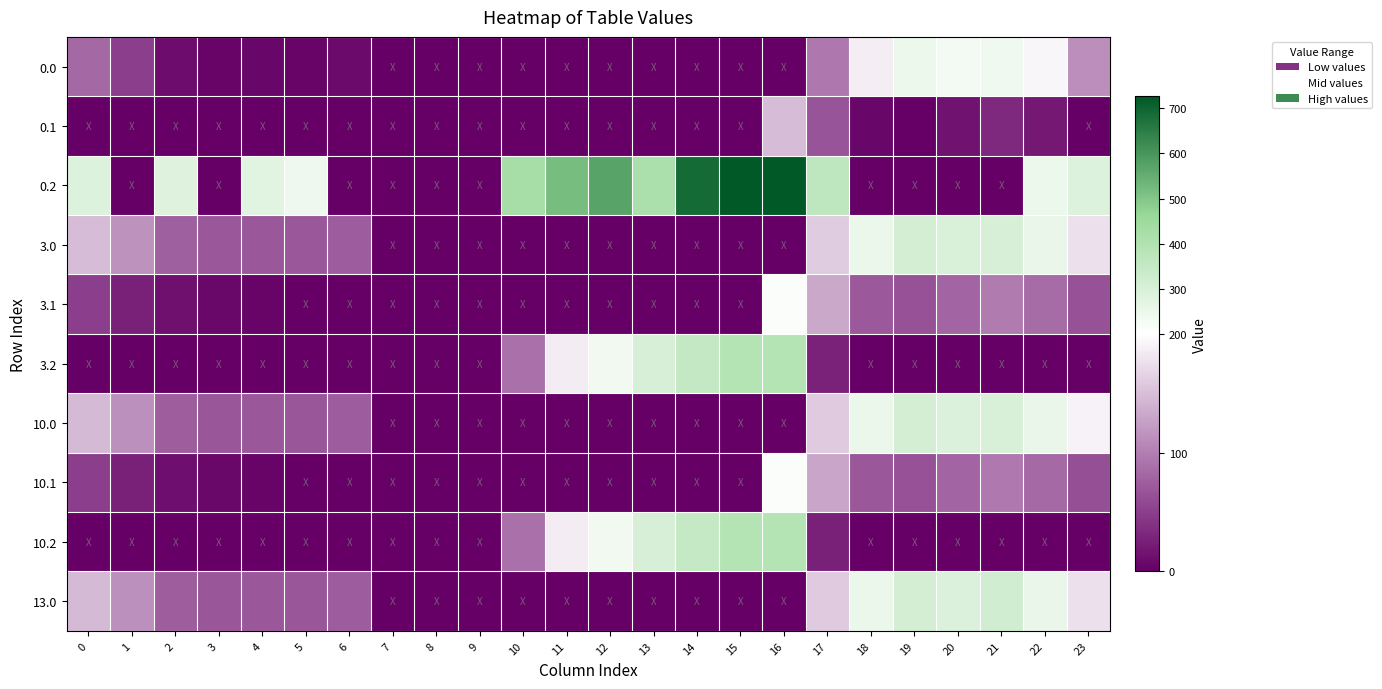

At 5, list the series in order from largest to smallest.

0.2, 3.0, 10.0, 13.0, 0.0, 0.1, 3.1, 3.2, 10.1, 10.2